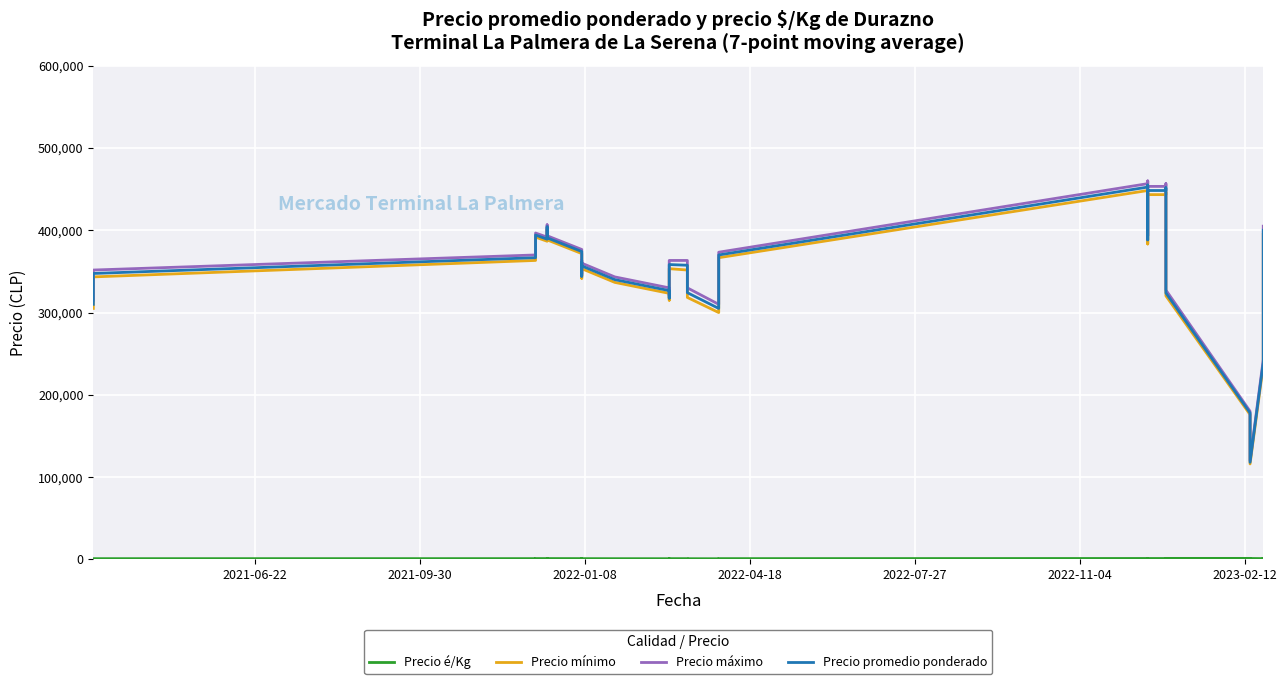

The Precio mínimo series shows 338248.8 at 35. True or false?

False